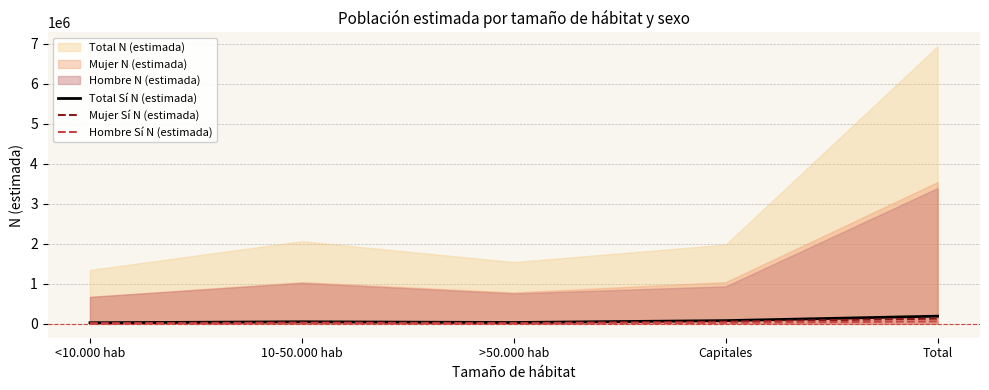

How many categories are shown in the chart?

5